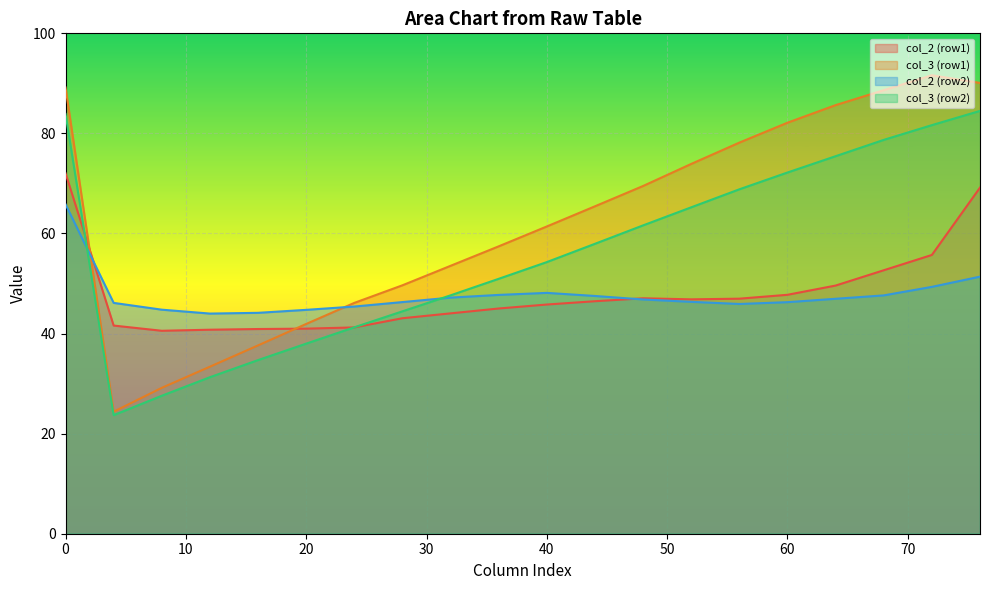

How many lines are shown in the chart?

4